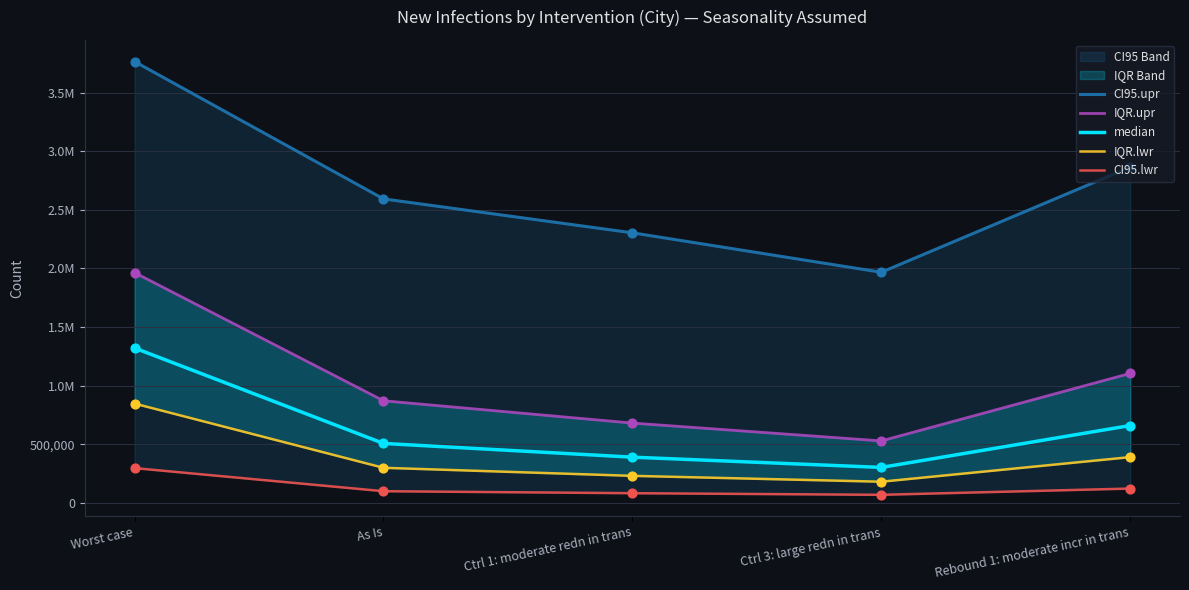

Which series has the widest spread of Y values?

CI95.upr